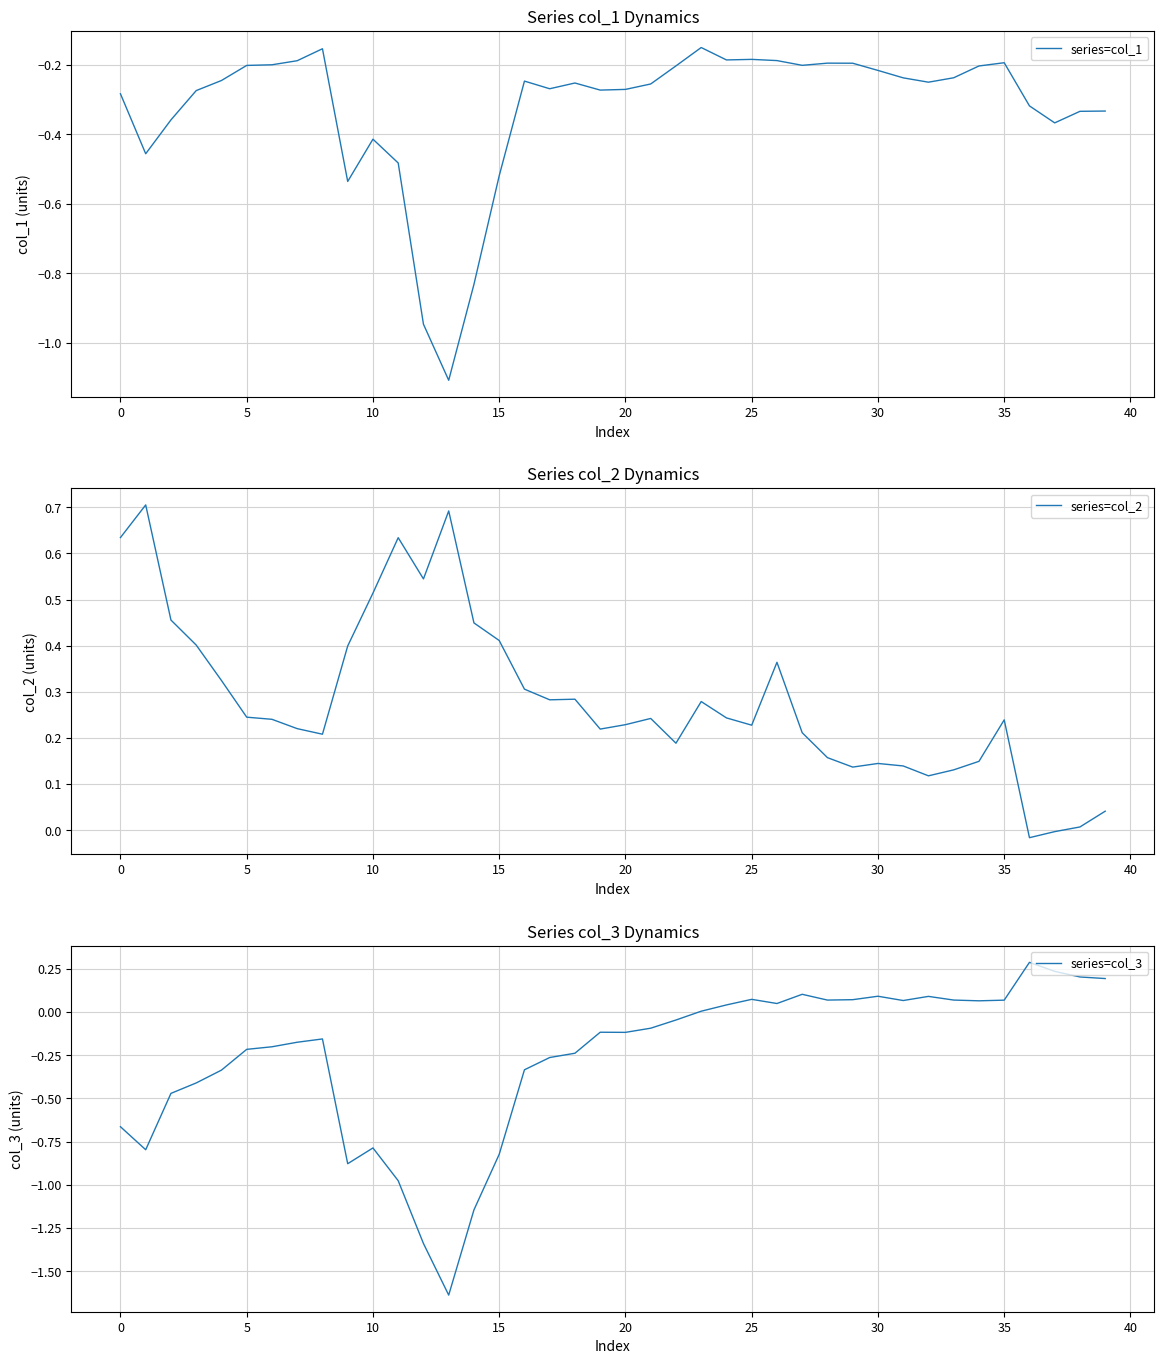

The value of series=col_1 at 17 is -0.1. True or false?

False